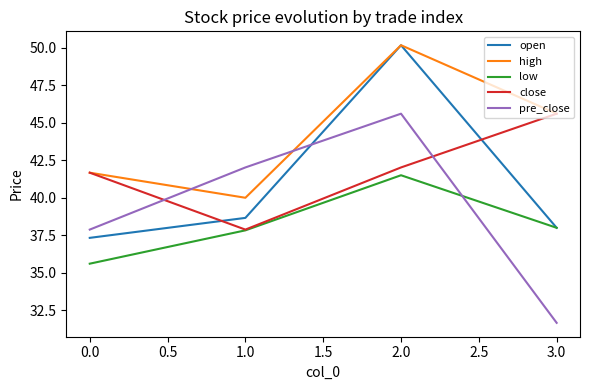

Which has a higher value, −0.5 or 1.0?

−0.5